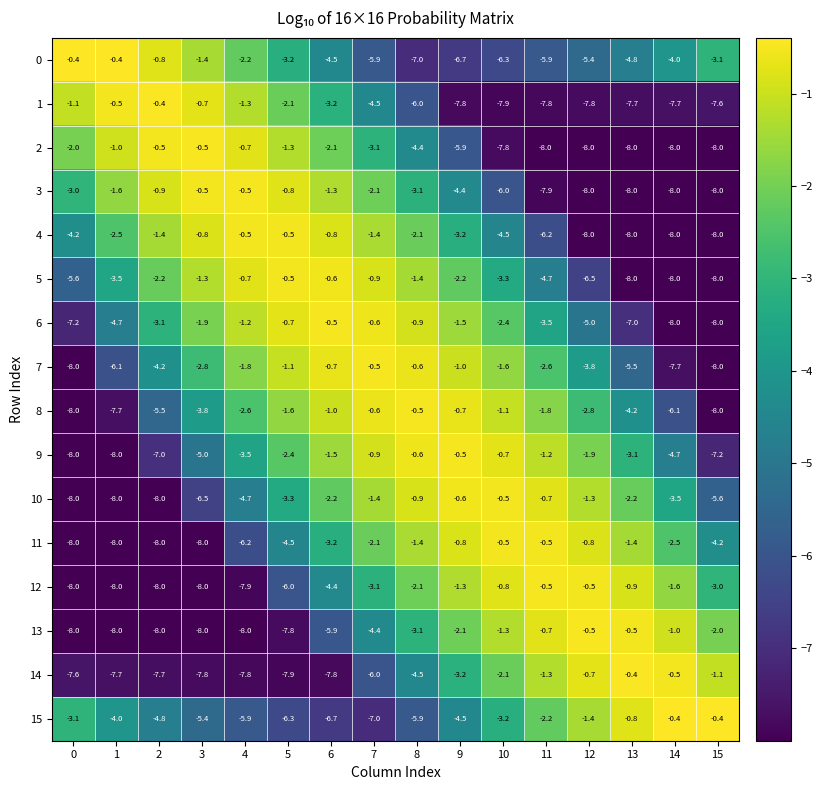

What is the difference between the 12 values at 6 and 15?

1.4